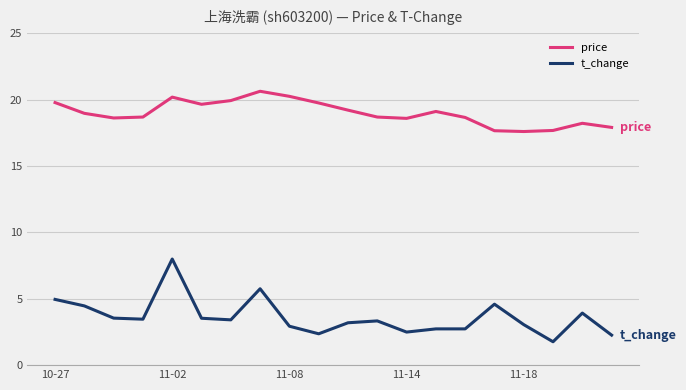

What is the smallest value displayed?

1.8